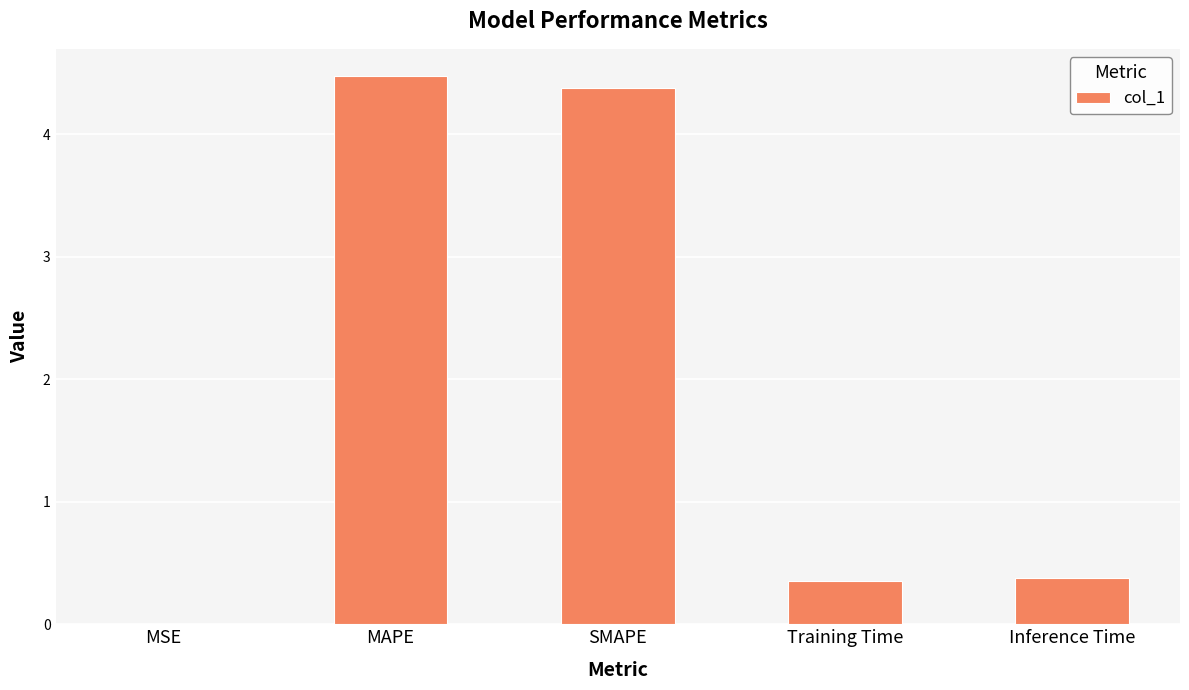

Are the bars horizontal?

No